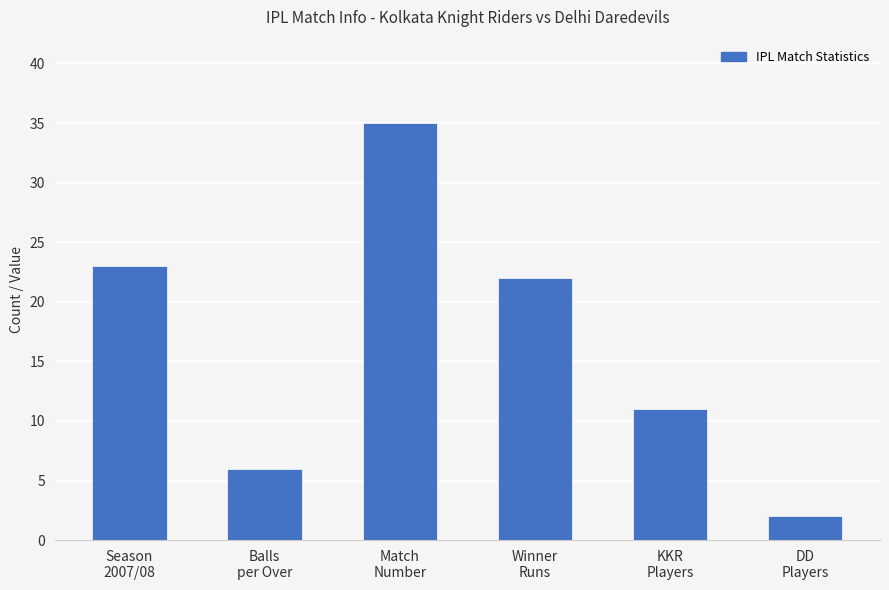

Are the bars grouped side by side (vs. stacked)?

No